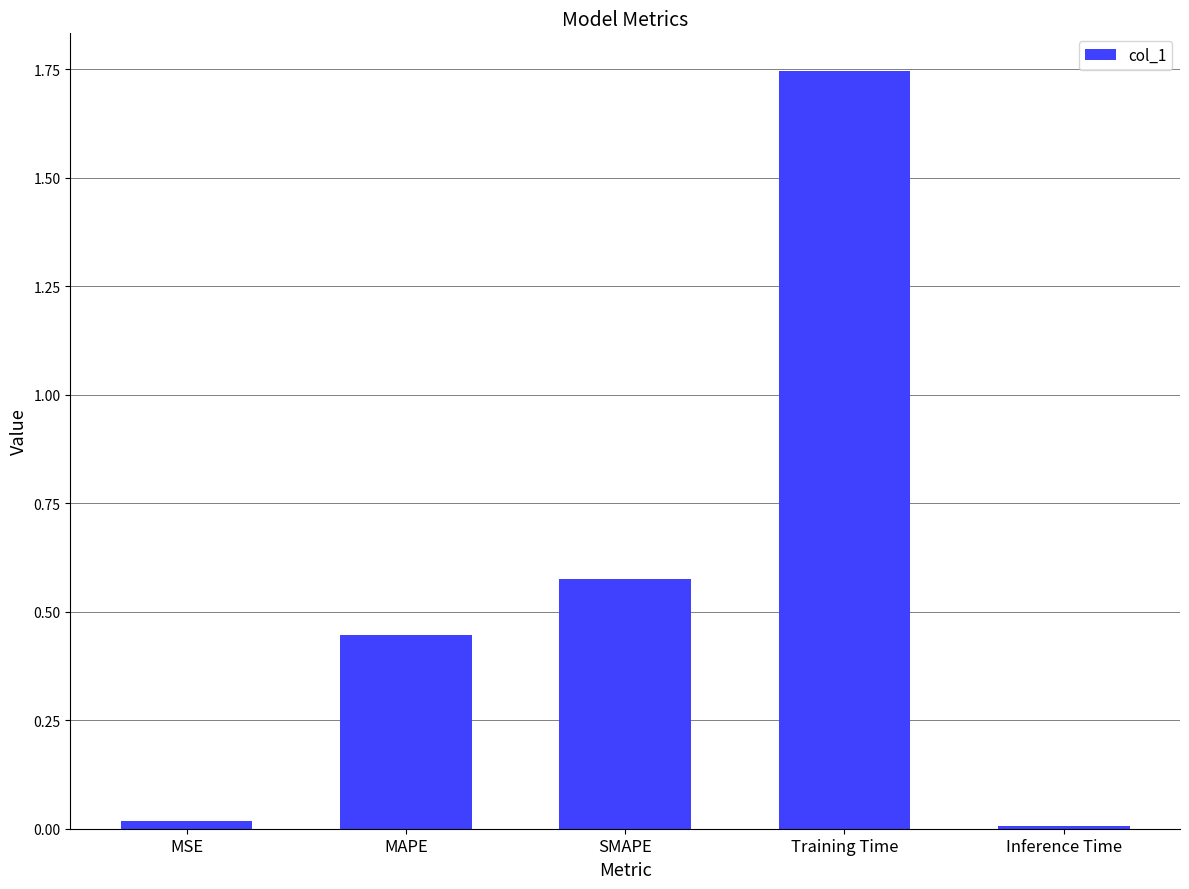

How many distinct data groups are displayed?

1